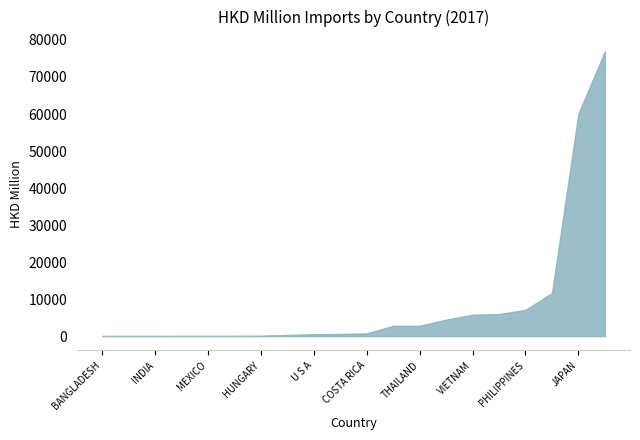

Rank the categories by value from highest to lowest.

MAINLAND CHINA, JAPAN, TAIWAN, PHILIPPINES, KOREA REP, VIETNAM, MALAYSIA, THAILAND, SINGAPORE, COSTA RICA, GERMANY, U S A, INDONESIA, HUNGARY, UNITED KINGDOM, MEXICO, SWITZERLAND, INDIA, MOROCCO, BANGLADESH